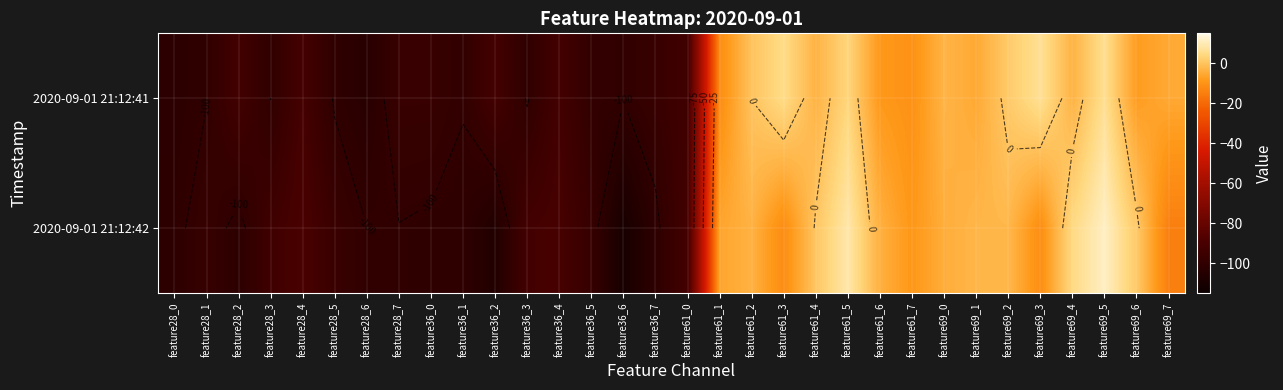

True or false: 2020-09-01 21:12:41 has a value of 3.4 at feature69_3.

False